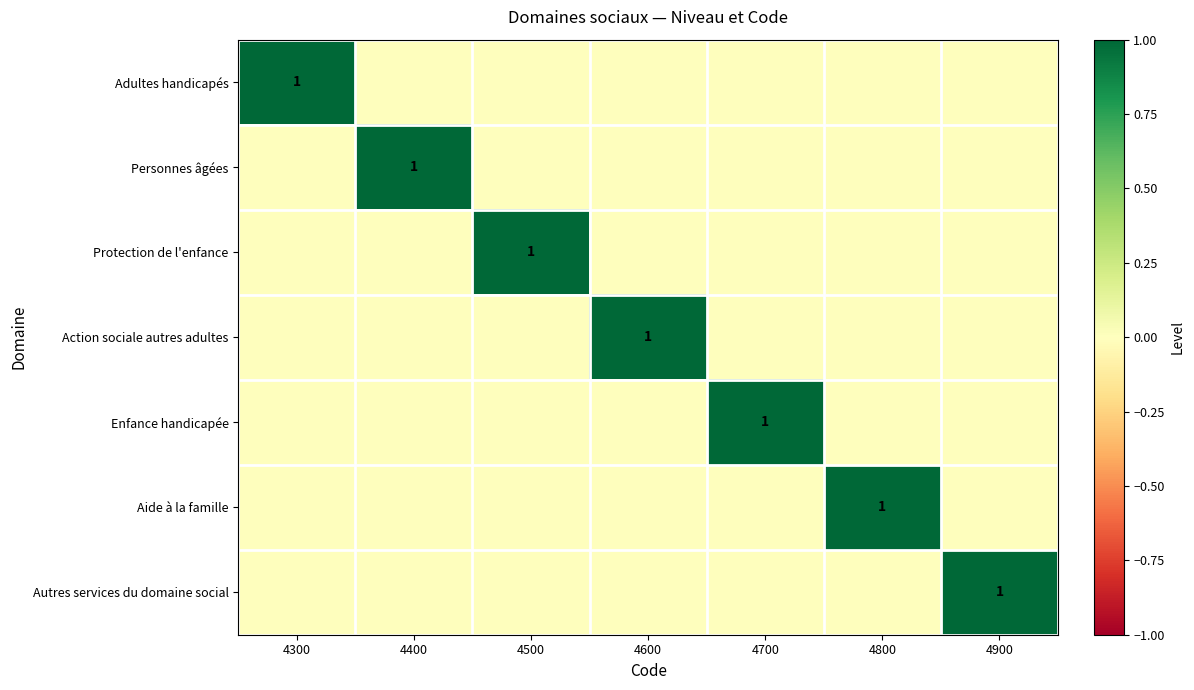

Between 4300 and 4400, which series saw the biggest shift?

Adultes handicapés